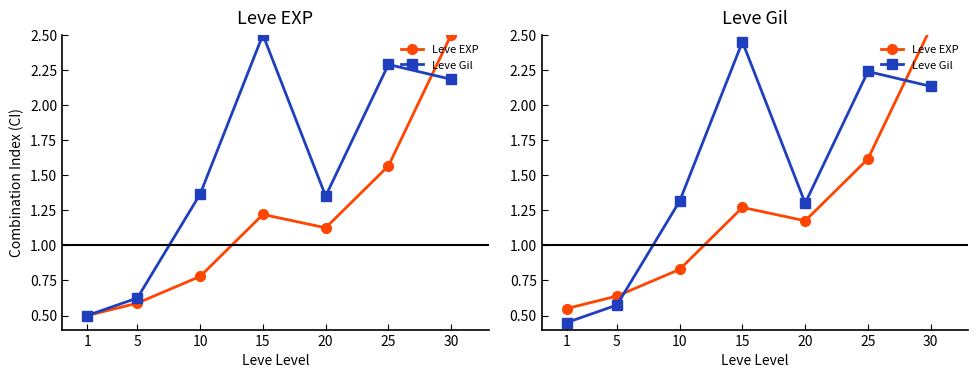

At which category does Leve Gil reach its first local peak?

15